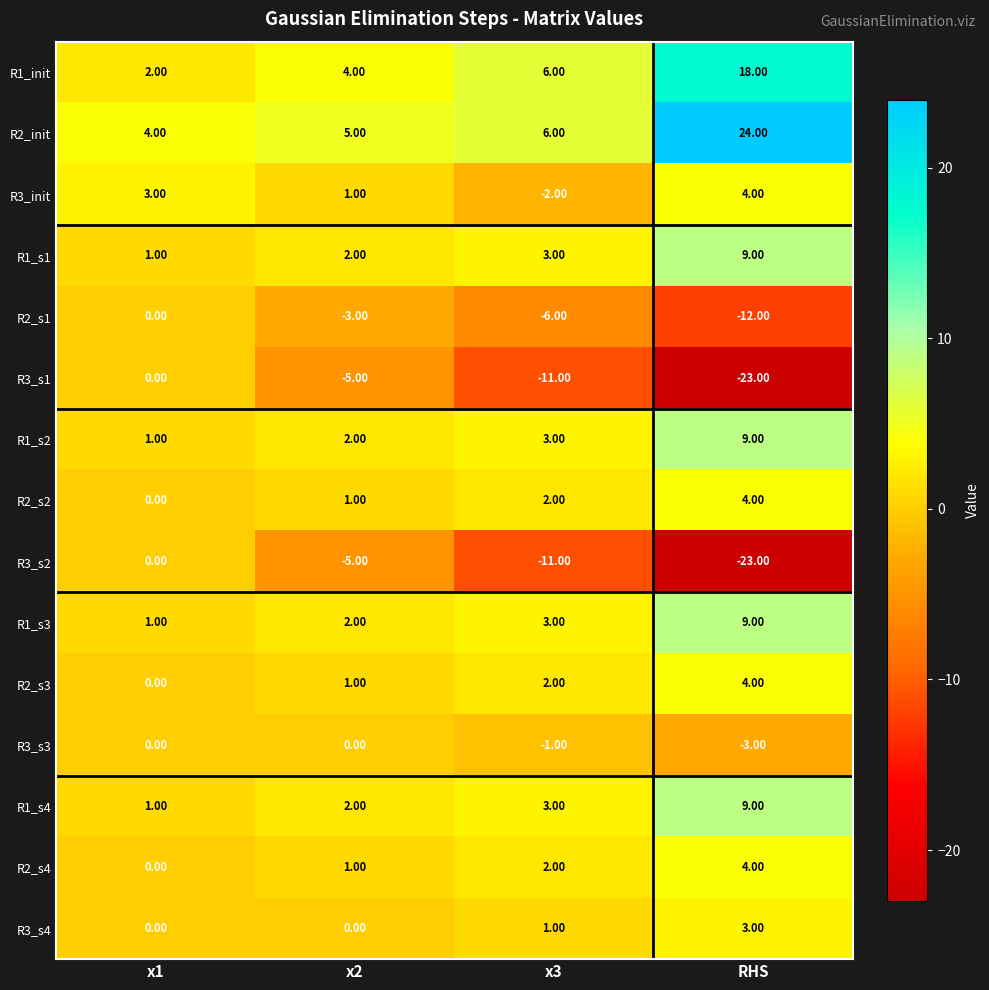

What is the difference between the highest and lowest values at x3?

17